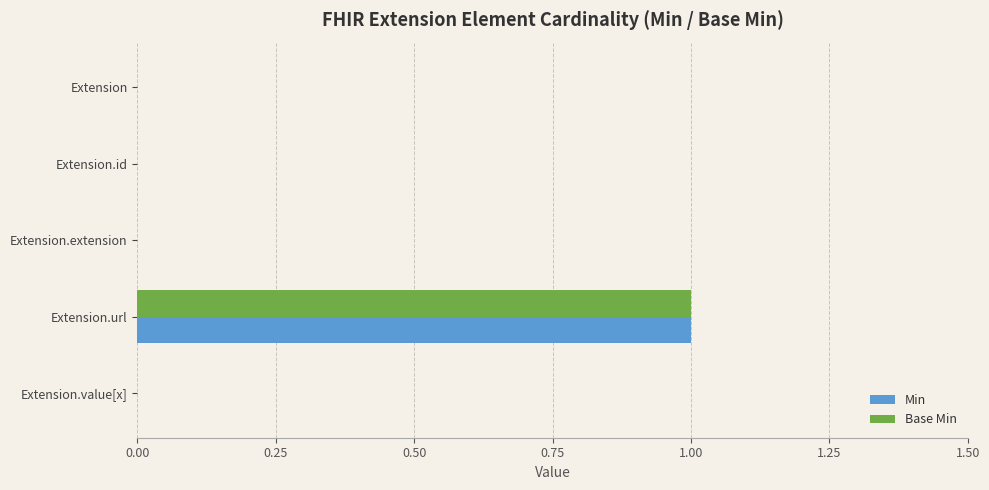

The value of Min at Extension.id is 0. True or false?

True